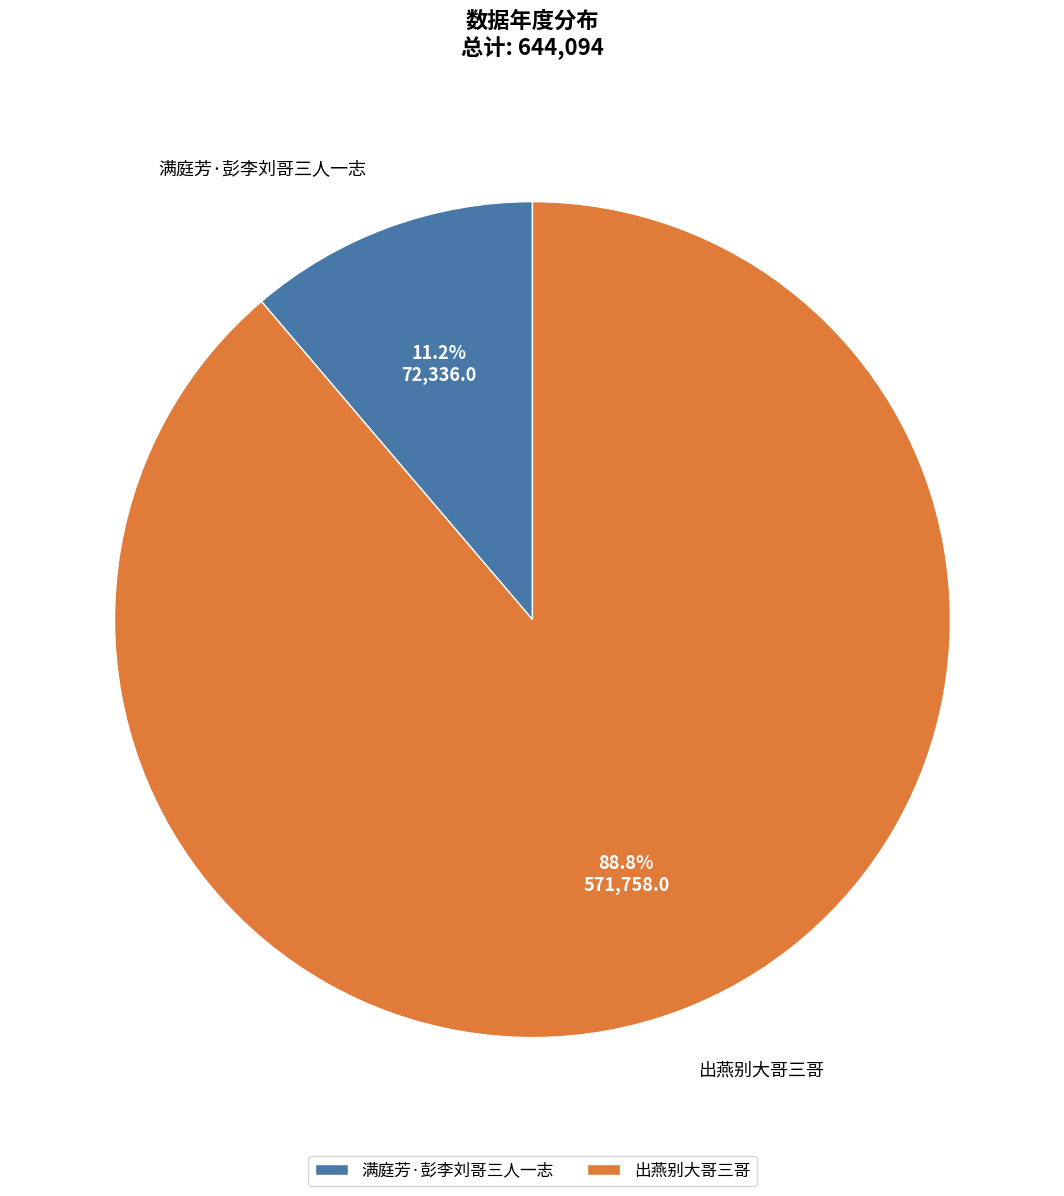

To the nearest percent, what percentage of the pie is 满庭芳·彭李刘哥三人一志?

11%